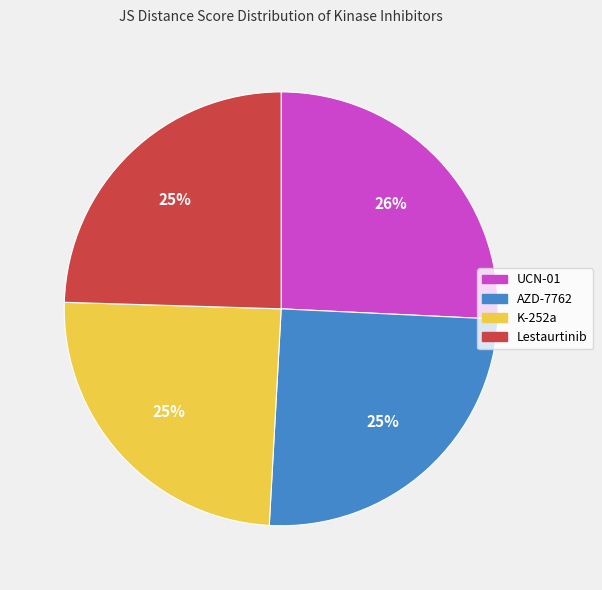

To the nearest percent, what is the combined percentage of K-252a and UCN-01?

50%